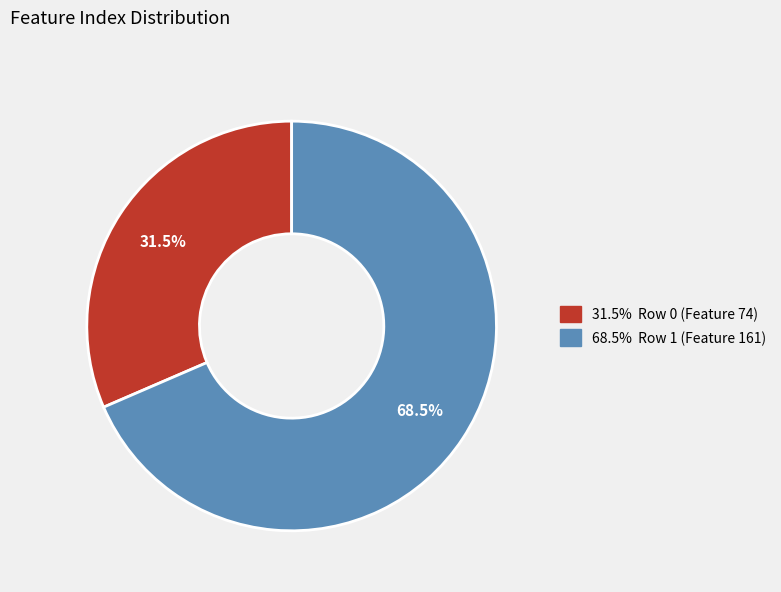

Is there any slice that represents more than half of the pie?

Yes